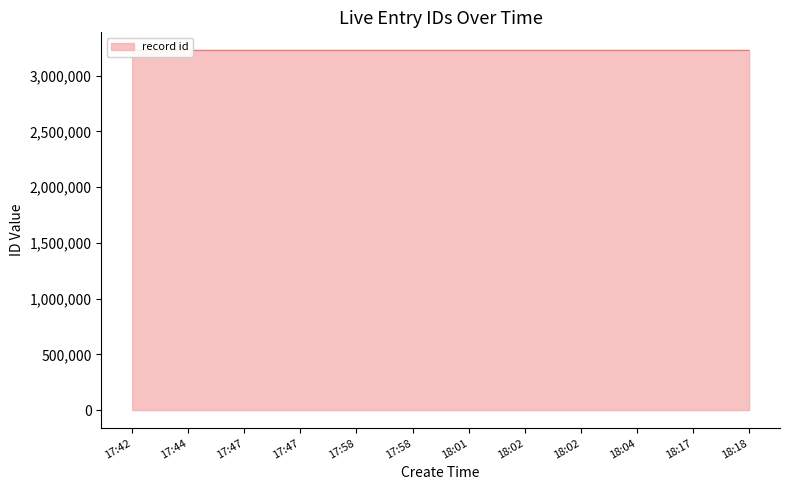

What is the sum of the values at 18:18 and 18:02?

6456042